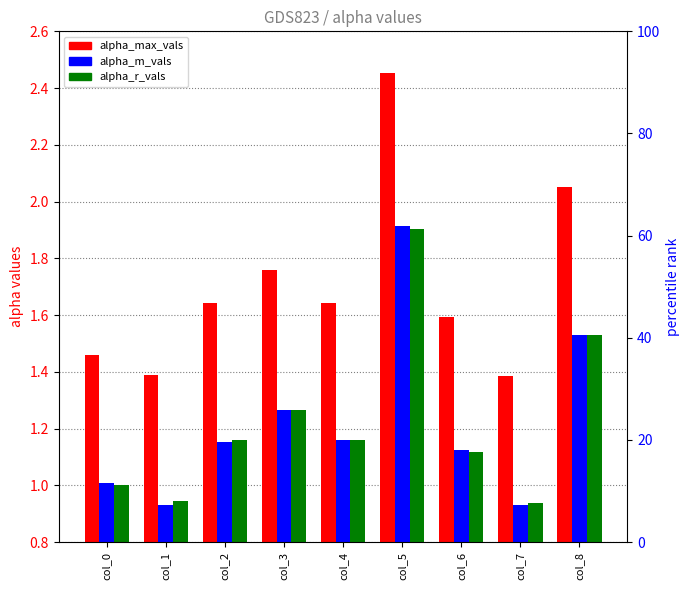

Which series has the largest total across all categories?

alpha_max_vals